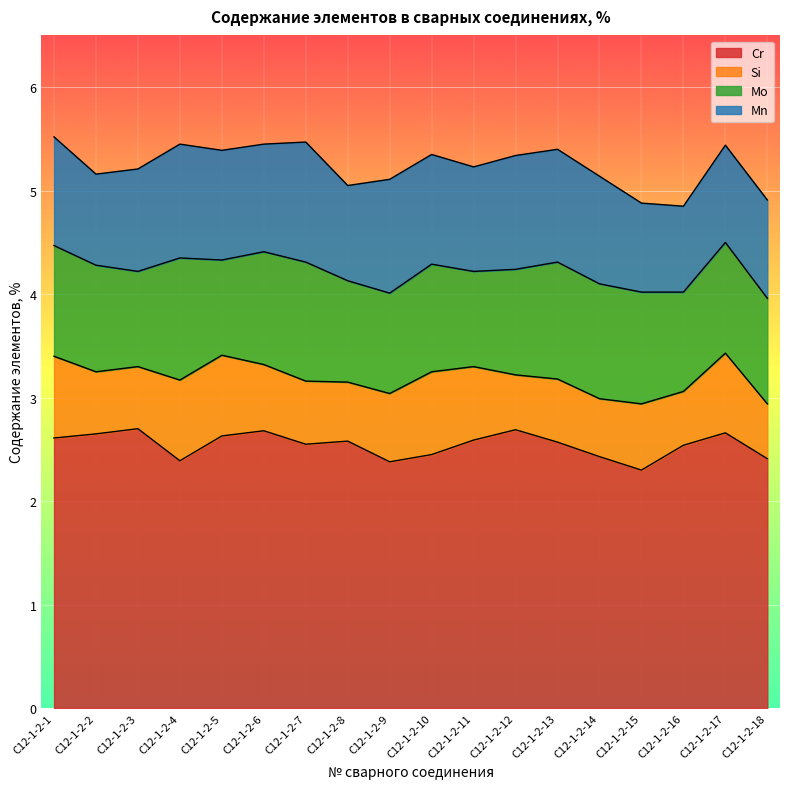

What are all the series names shown in the legend?

Cr, Si, Mo, Mn